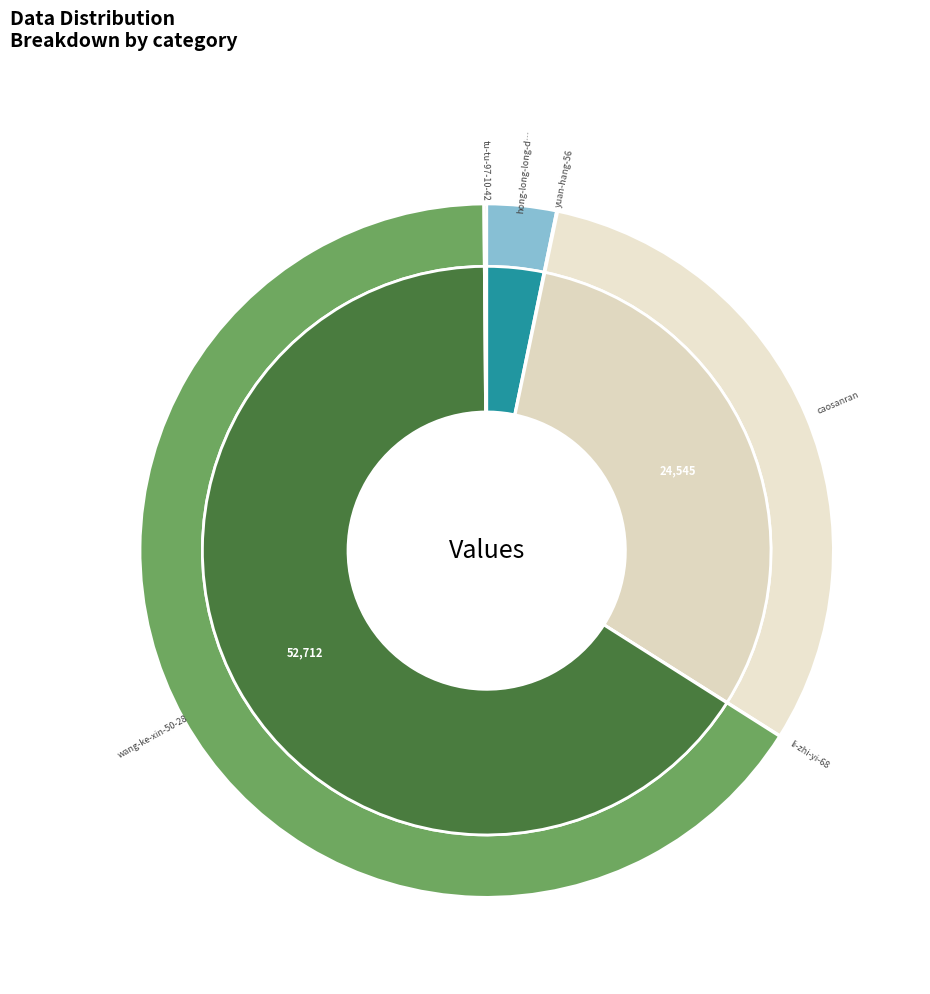

Which has a higher value, li-zhi-yi-68 or yuan-hang-56?

yuan-hang-56